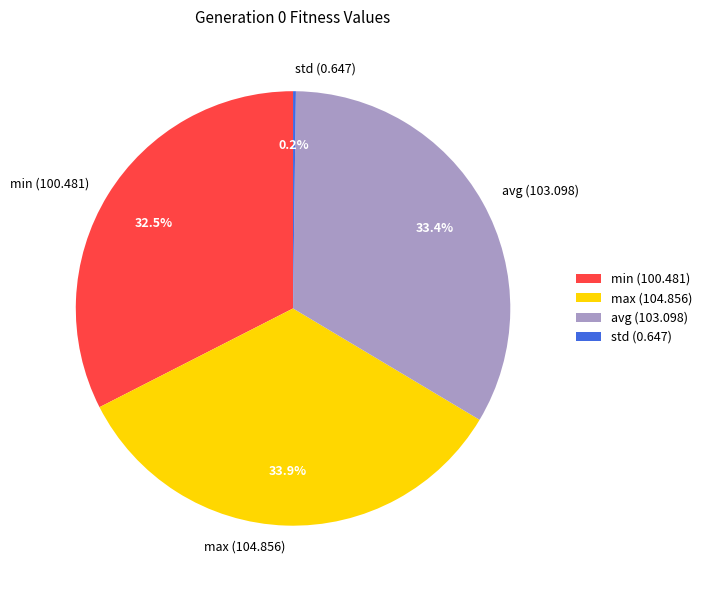

What is the largest slice in the pie chart?

max (104.856)